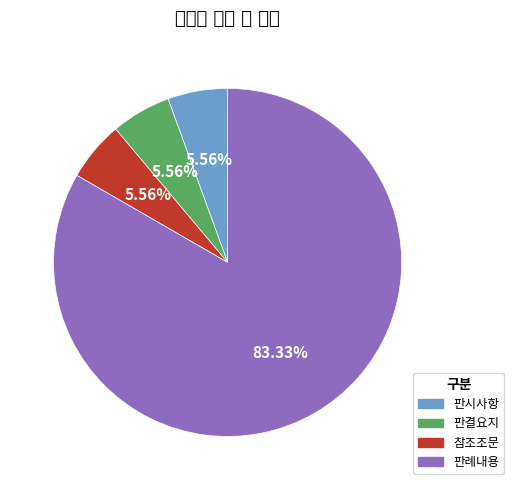

What percentage is the 참조조문 slice, to the nearest percent?

6%